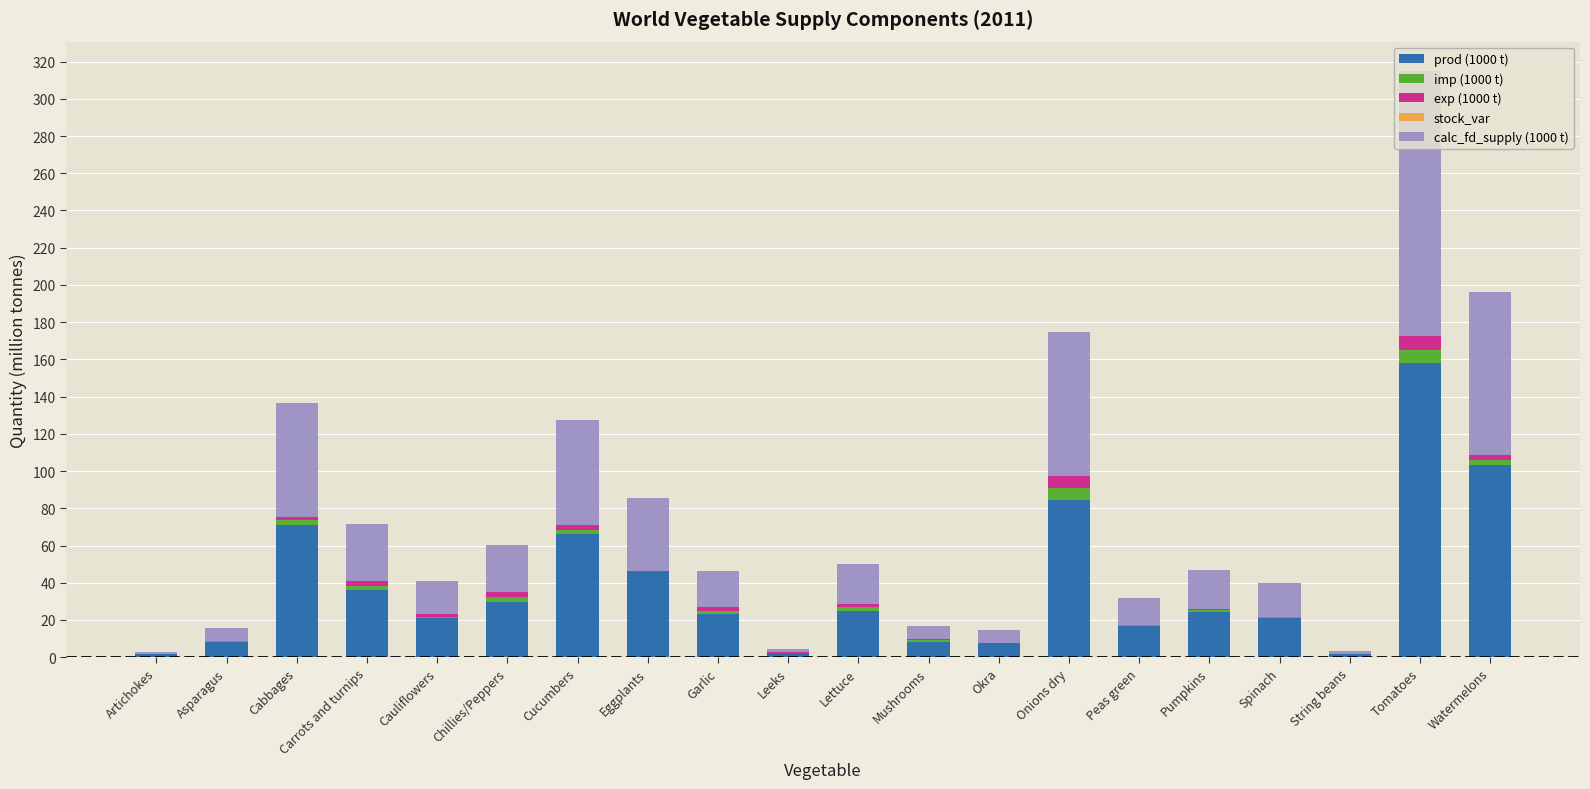

Are the bars grouped side by side (vs. stacked)?

No